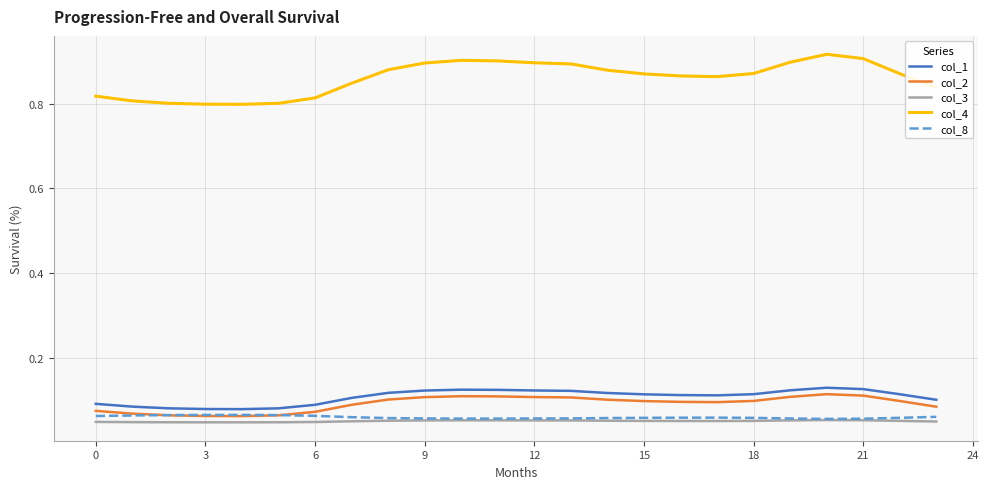

Which series has the largest total across all categories?

col_4